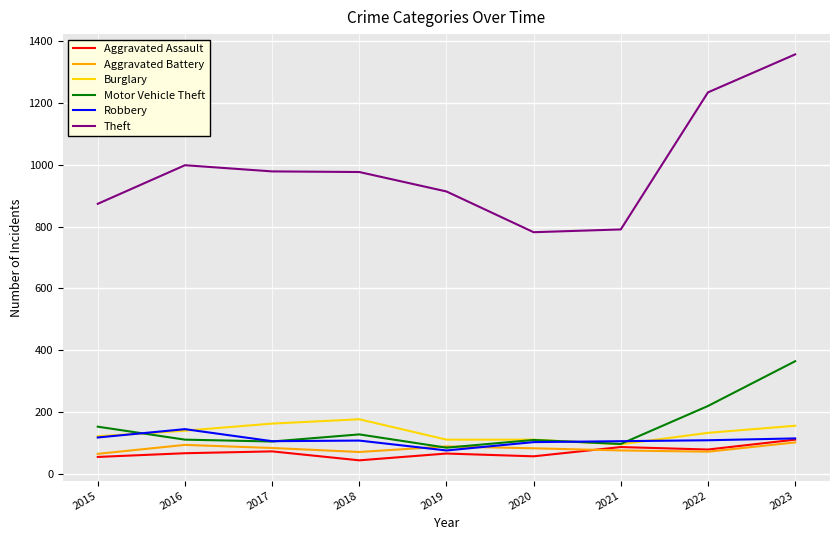

True or false: Aggravated Assault has a value of 54 at 2015.

True